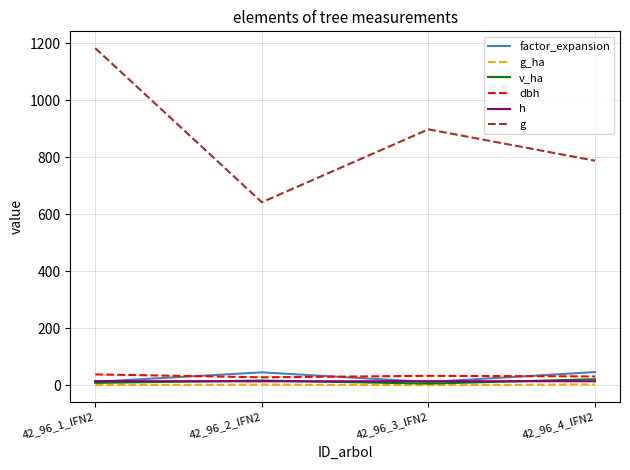

Between 42_96_2_IFN2 and 42_96_3_IFN2, which series saw the biggest shift?

g